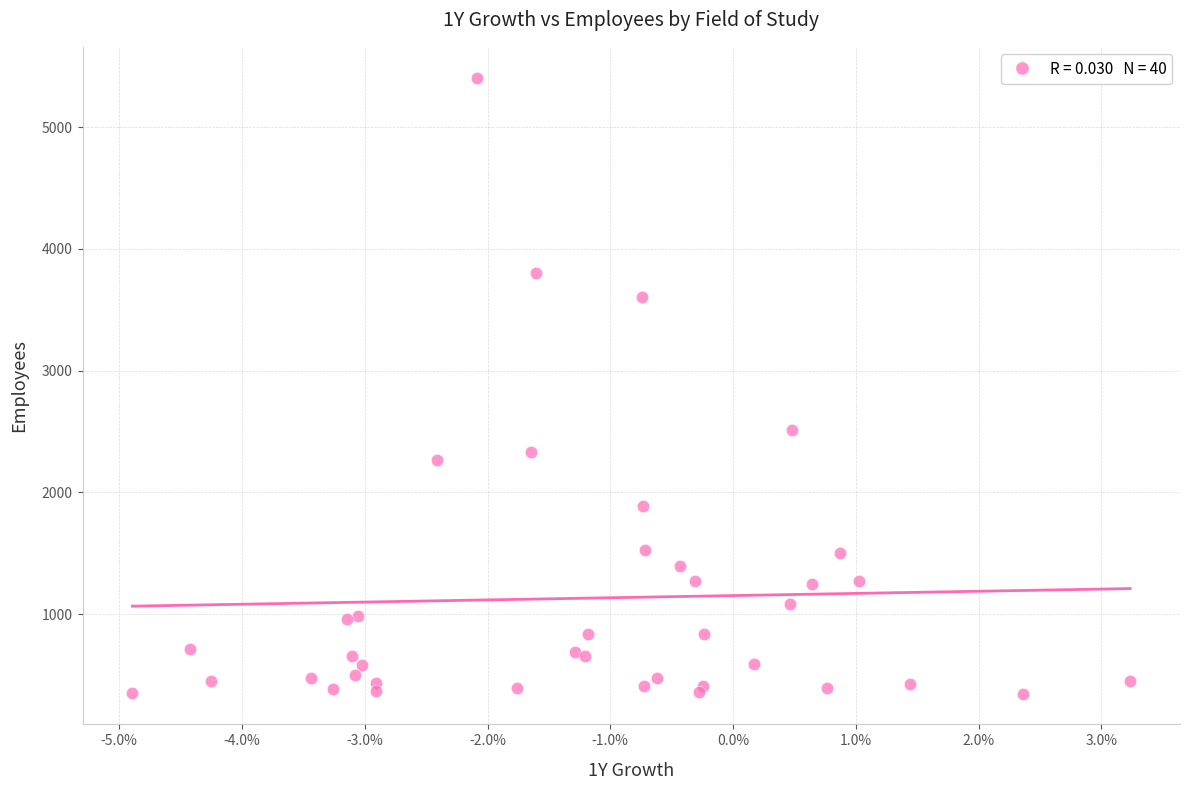

What Y value in the scatter plot is closest to 2877?

2516